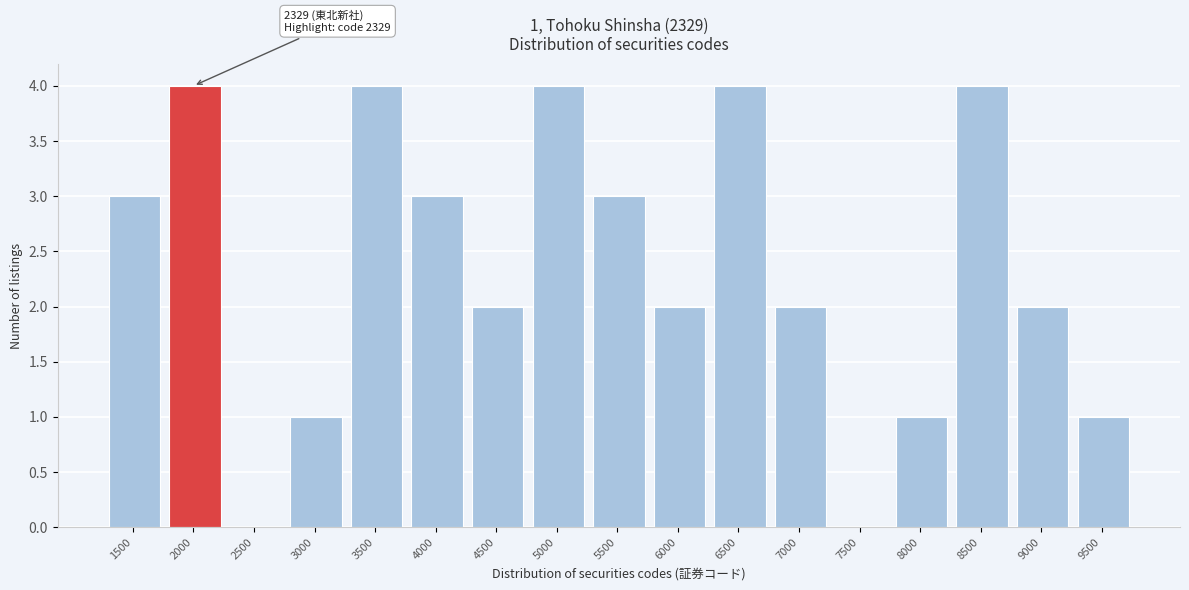

Reading right to left, transcribe all the data shown in this chart.

9500=1	9000=2	8500=4	8000=1	7500=0	7000=2	6500=4	6000=2	5500=3	5000=4	4500=2	4000=3	3500=4	3000=1	2500=0	2000=4	1500=3